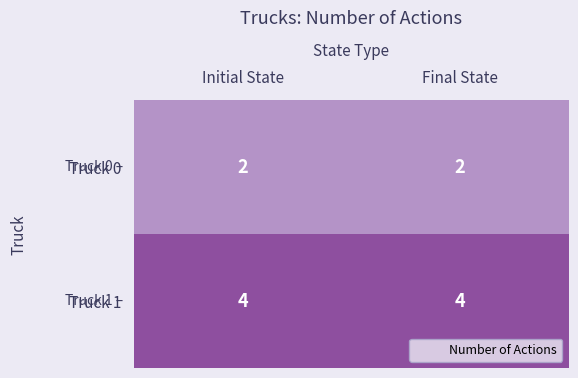

What is the greatest value displayed?

4